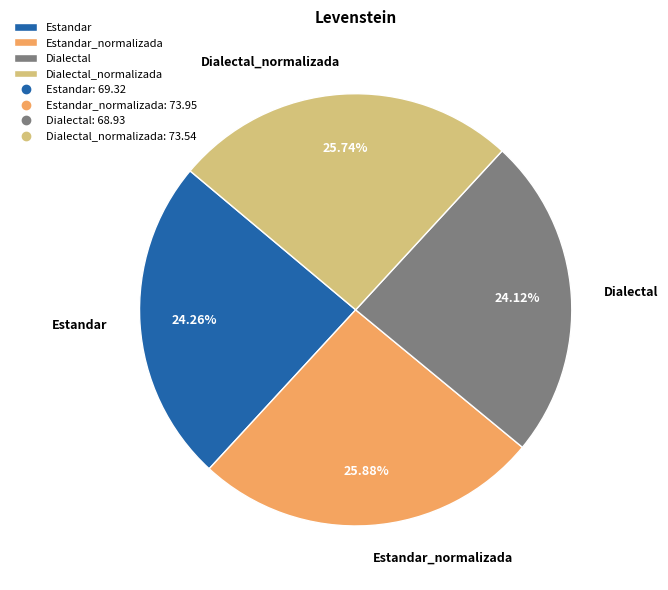

What percentage is the Dialectal_normalizada slice, to the nearest percent?

26%